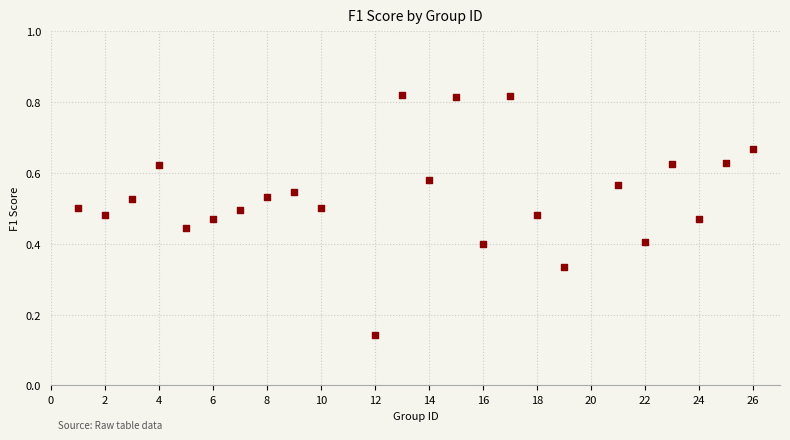

What is the range of X values (max minus min)?

25.0